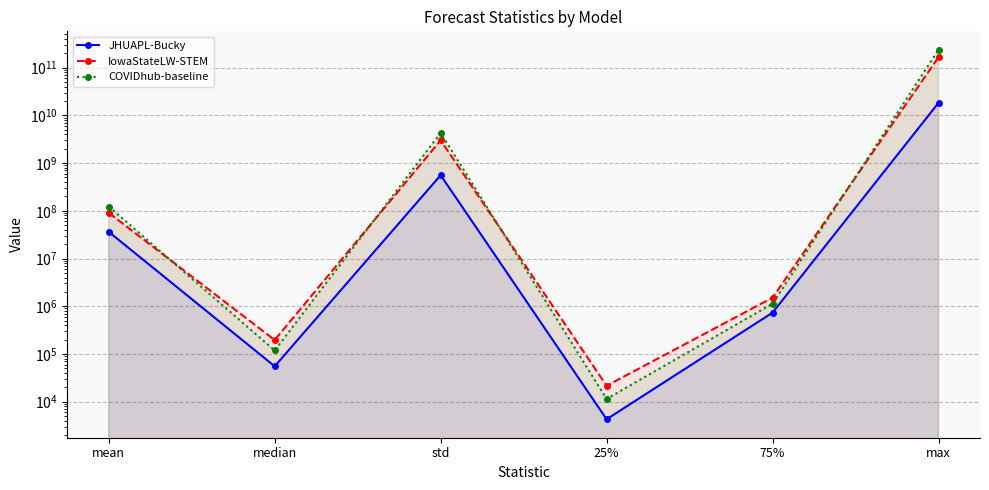

What is the average value of the JHUAPL-Bucky series?

3149748802.7